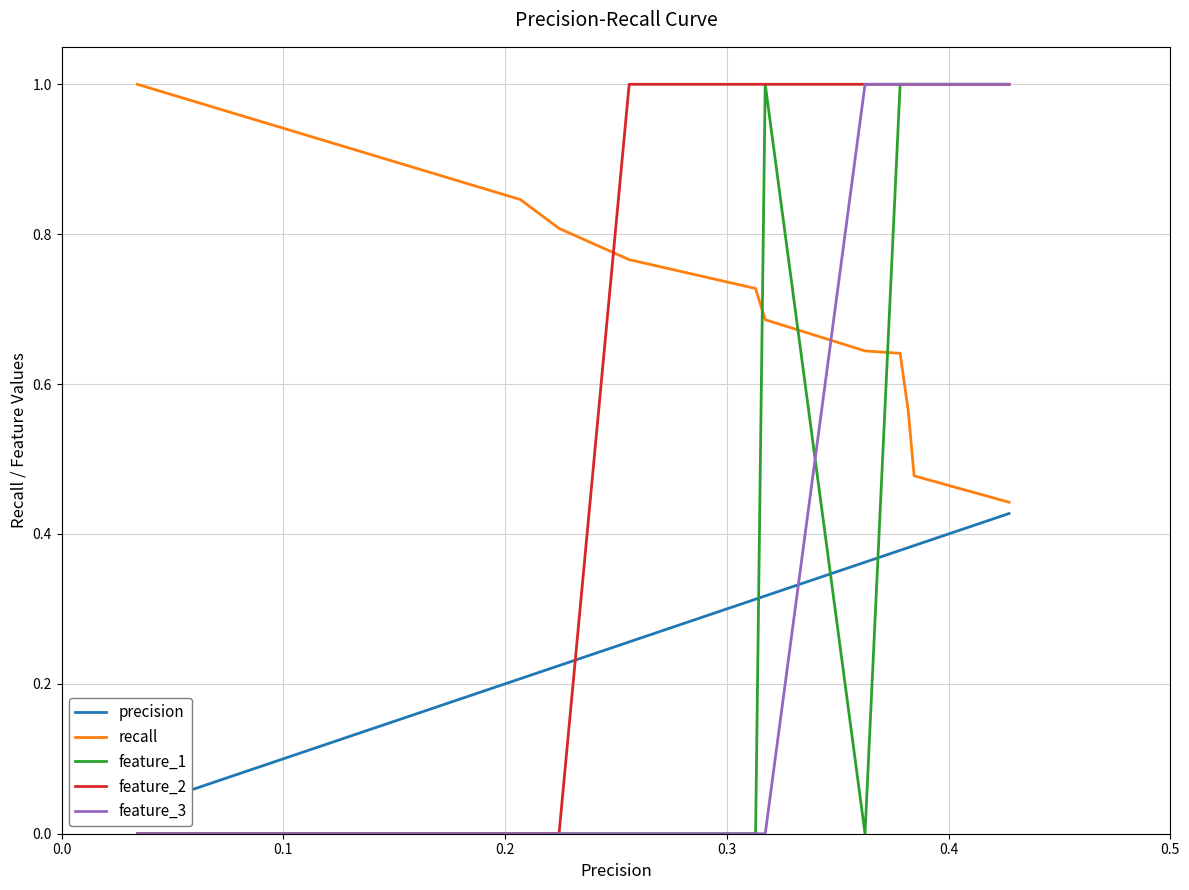

Is the value of feature_3 at 7 greater than the value of feature_2 at 14?

No